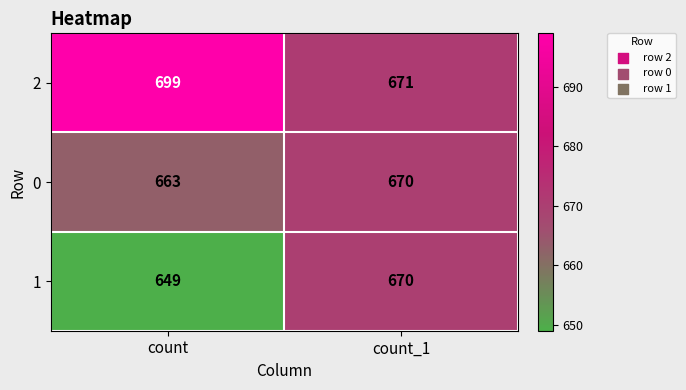

Reading left to right, transcribe all the data shown in this chart.

2: count=699	count_1=671
0: count=663	count_1=670
1: count=649	count_1=670